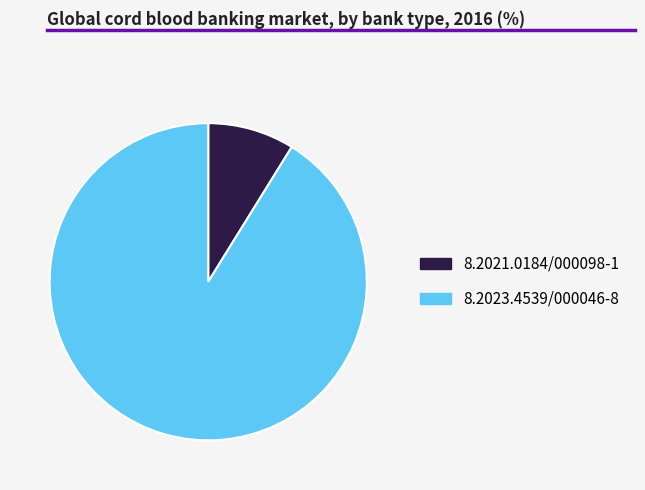

Combined, do 8.2021.0184/000098-1 and 8.2023.4539/000046-8 account for over 50%?

Yes